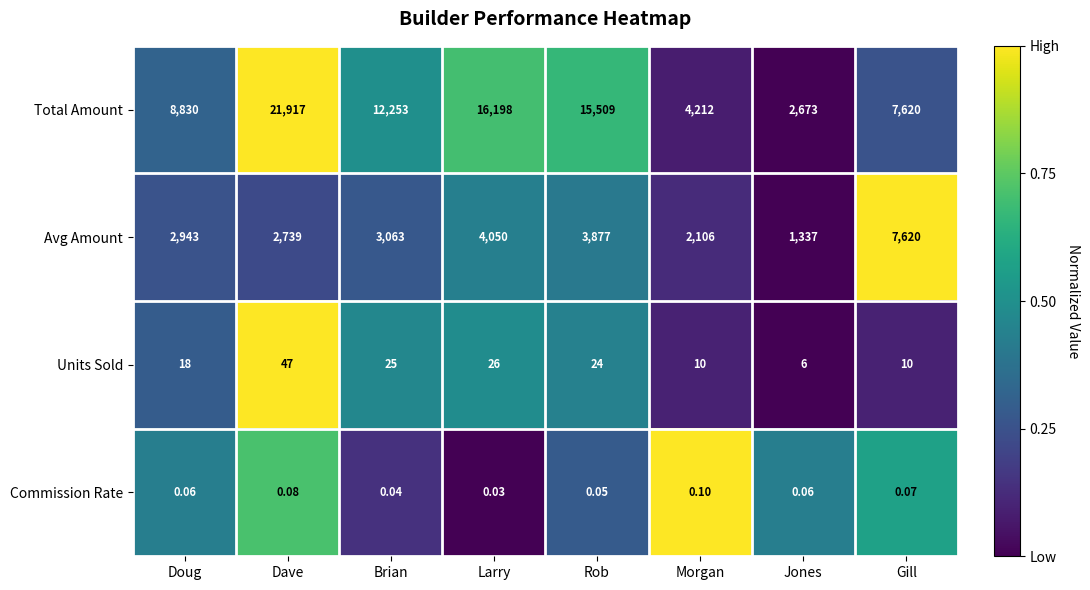

What is the total value across all series at Larry?

20274.0